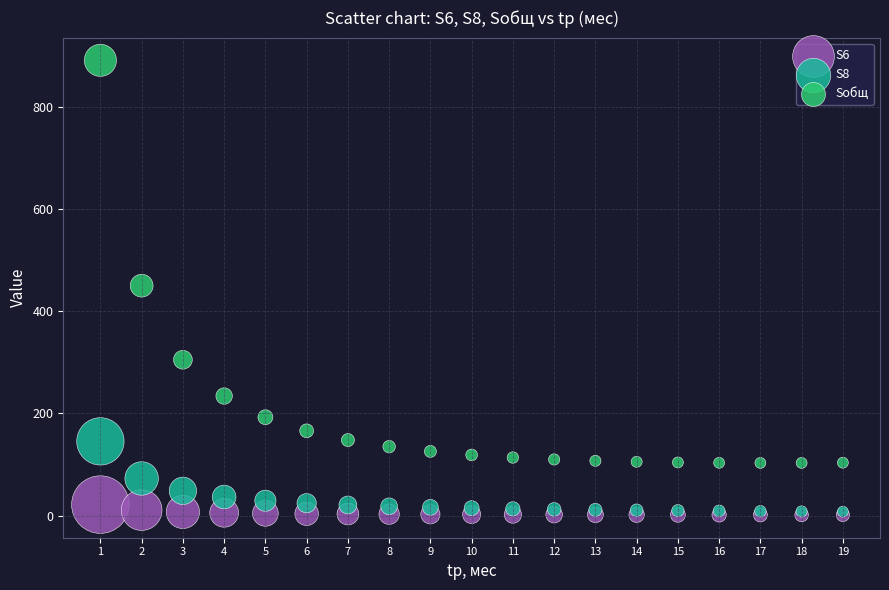

Which series reaches the maximum Y coordinate?

Sобщ